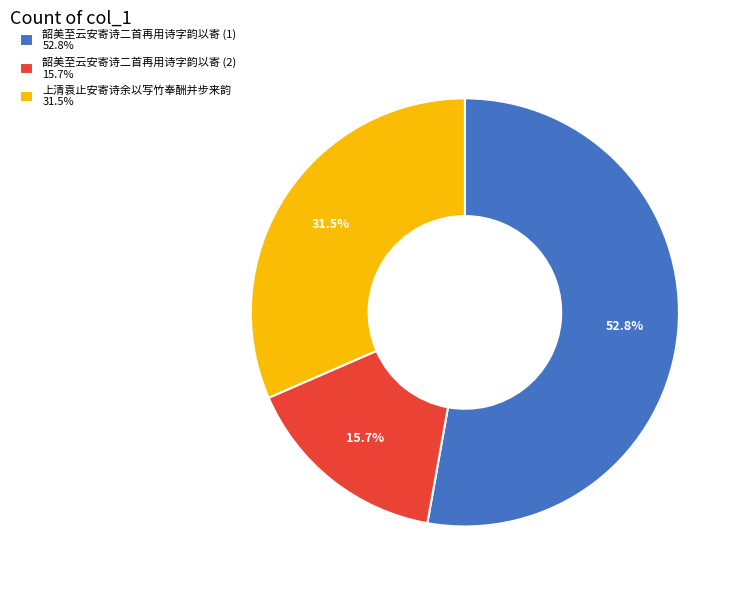

Between 上清袁止安寄诗余以写竹奉酬并步来韵 31.5% and 韶美至云安寄诗二首再用诗字韵以寄 (1) 52.8%, which is larger?

韶美至云安寄诗二首再用诗字韵以寄 (1) 52.8%